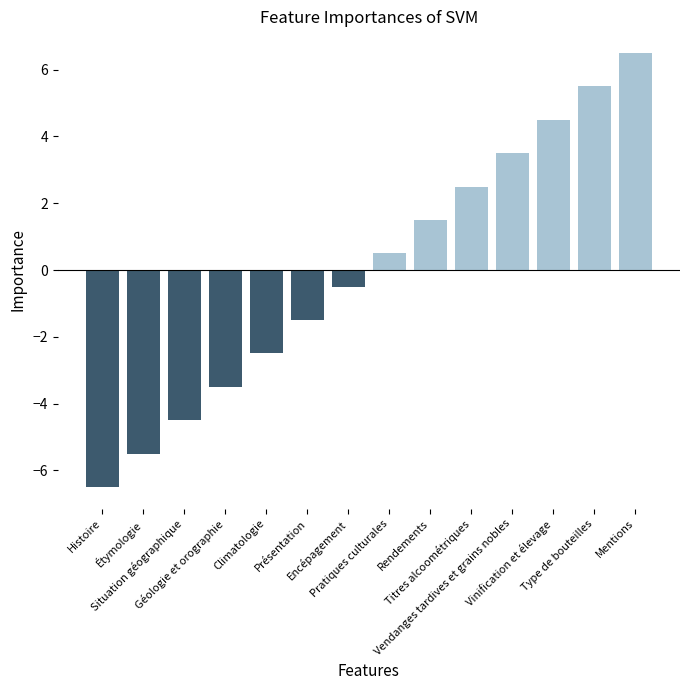

List the labels in order of value, smallest first.

Histoire, Étymologie, Situation géographique, Géologie et orographie, Climatologie, Présentation, Encépagement, Pratiques culturales, Rendements, Titres alcoométriques, Vendanges tardives et grains nobles, Vinification et élevage, Type de bouteilles, Mentions